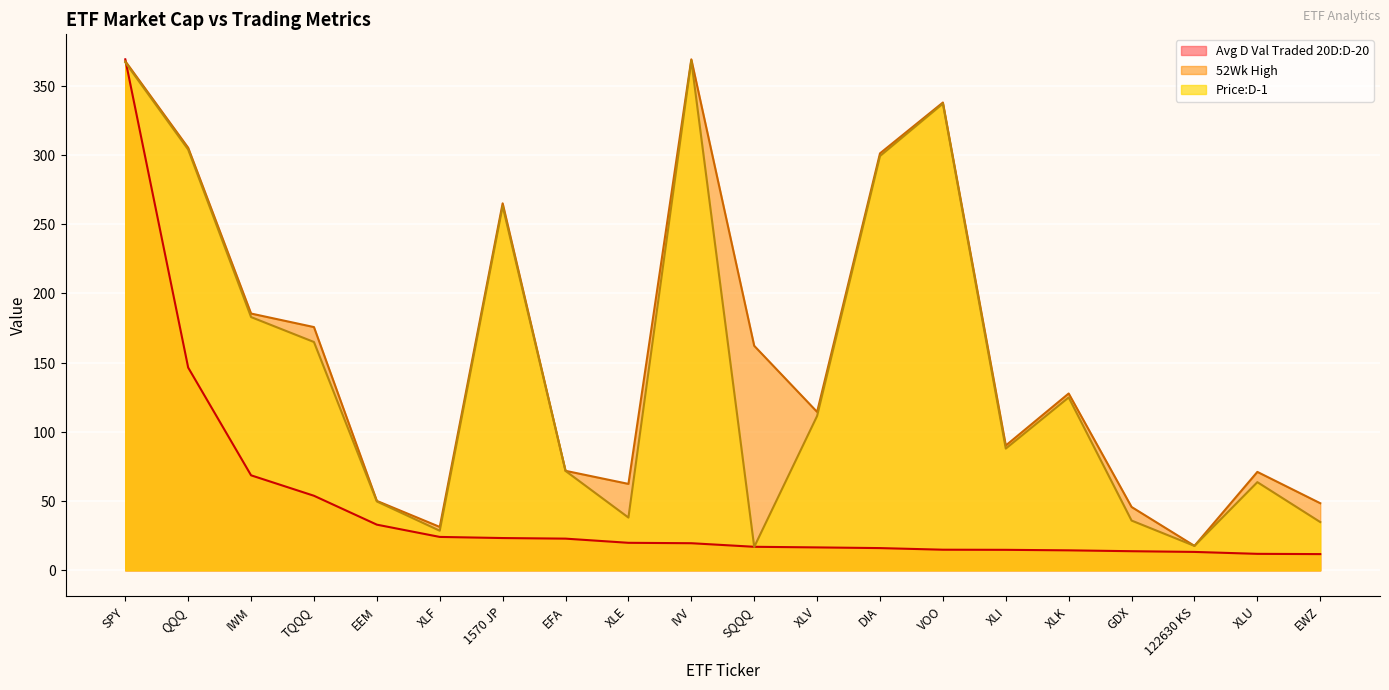

What value does the Avg D Val Traded 20D:D-20 series have at 1570 JP?

23.3